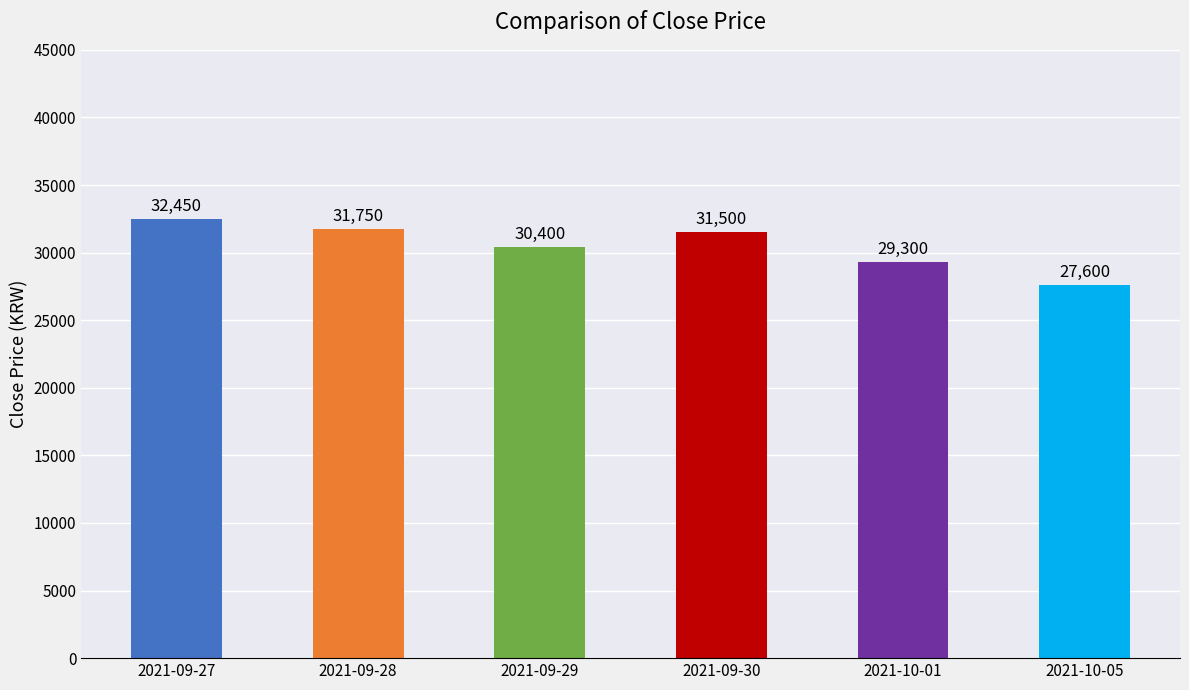

What is the difference between the values at 2021-09-27 and 2021-10-01?

3150